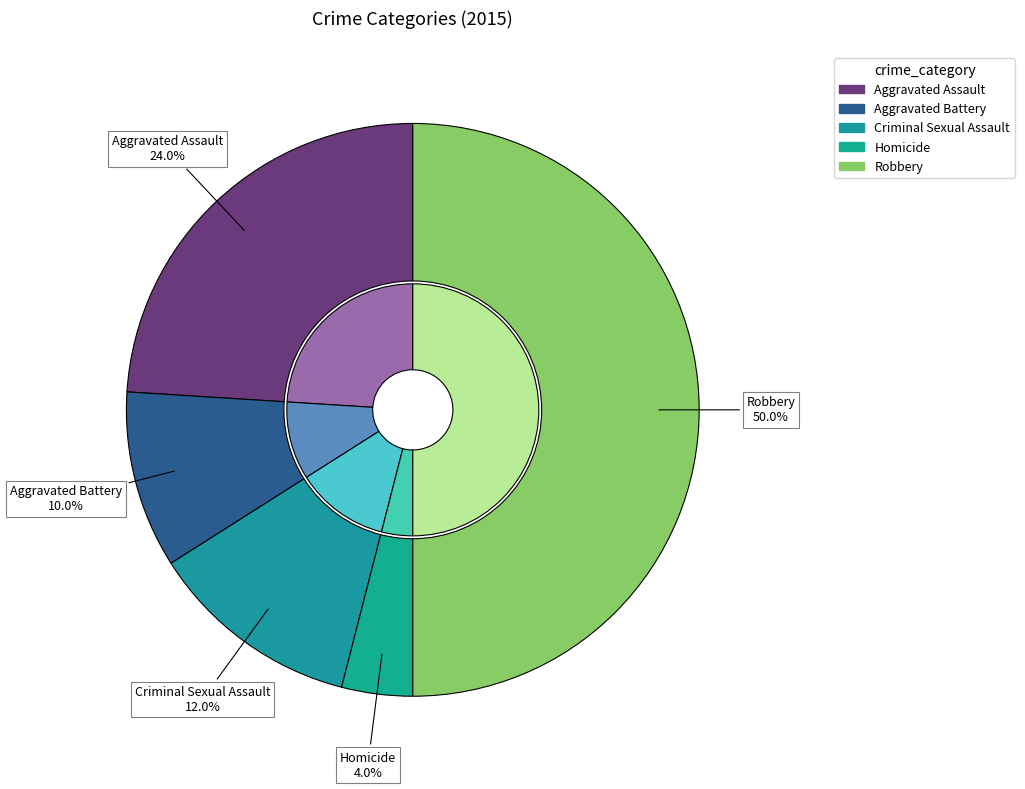

Count the number of slices in the pie.

5